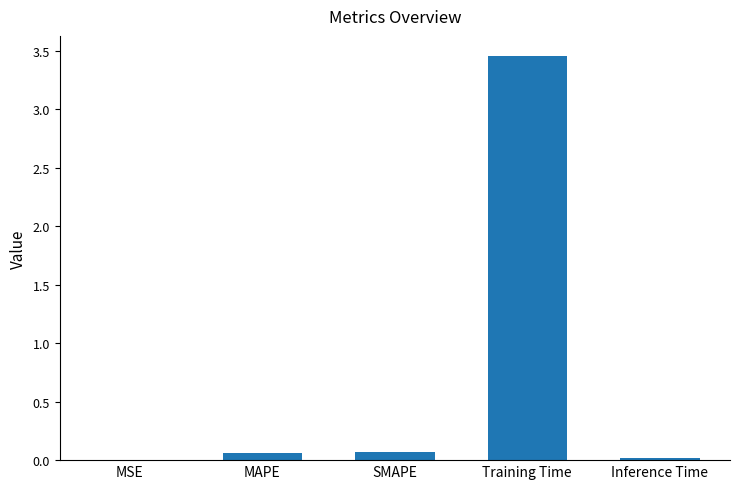

The value at Inference Time is 0.0. True or false?

True